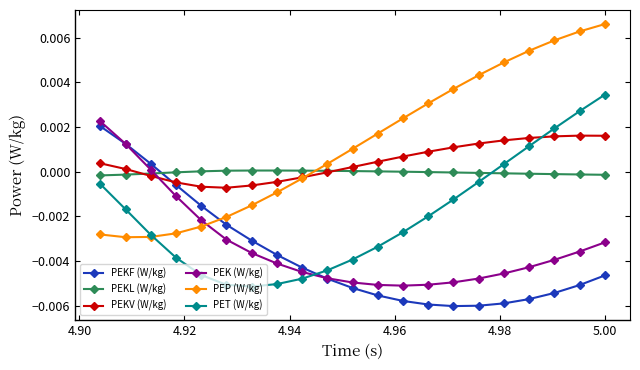

True or false: PET (W/kg) has more than 2 interior local peaks.

False